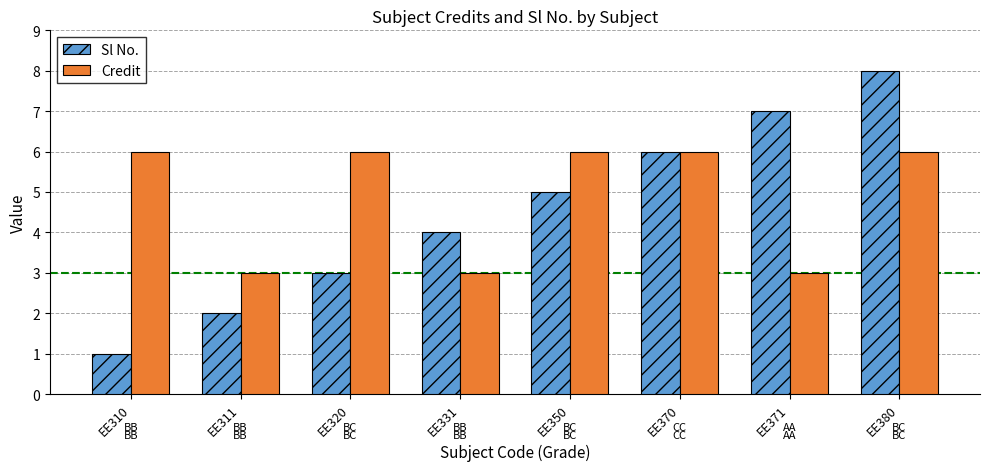

List the series in order of their peak value, highest first.

Sl No., Credit